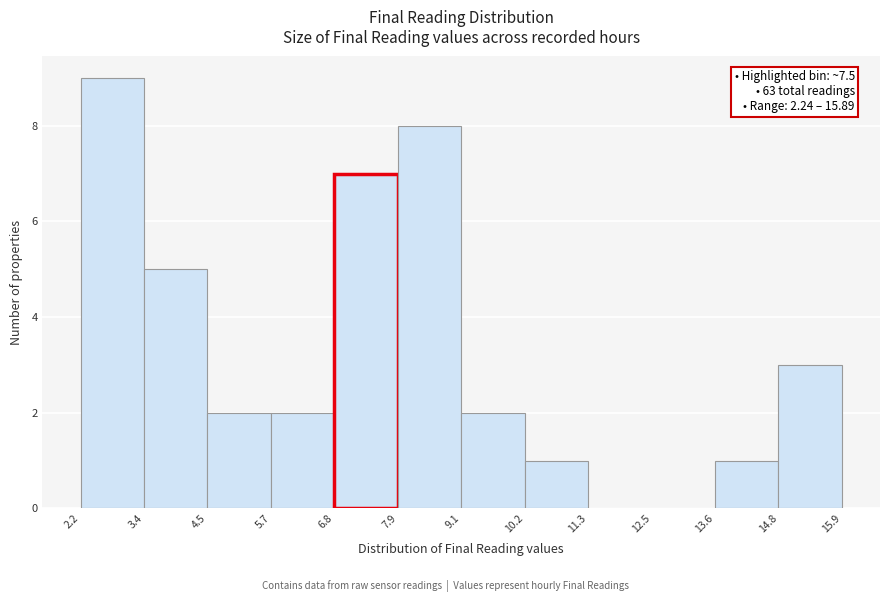

Over which range of the x-axis is the bar tallest?

2.2 to 3.4